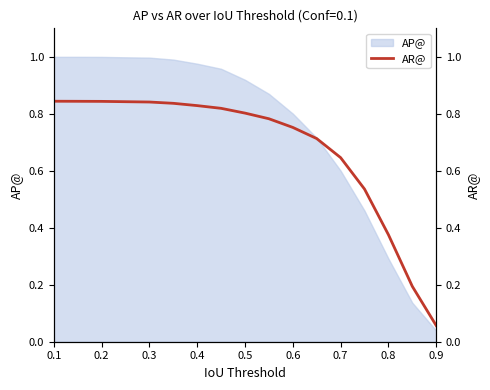

What is the sum of all values?

11.6